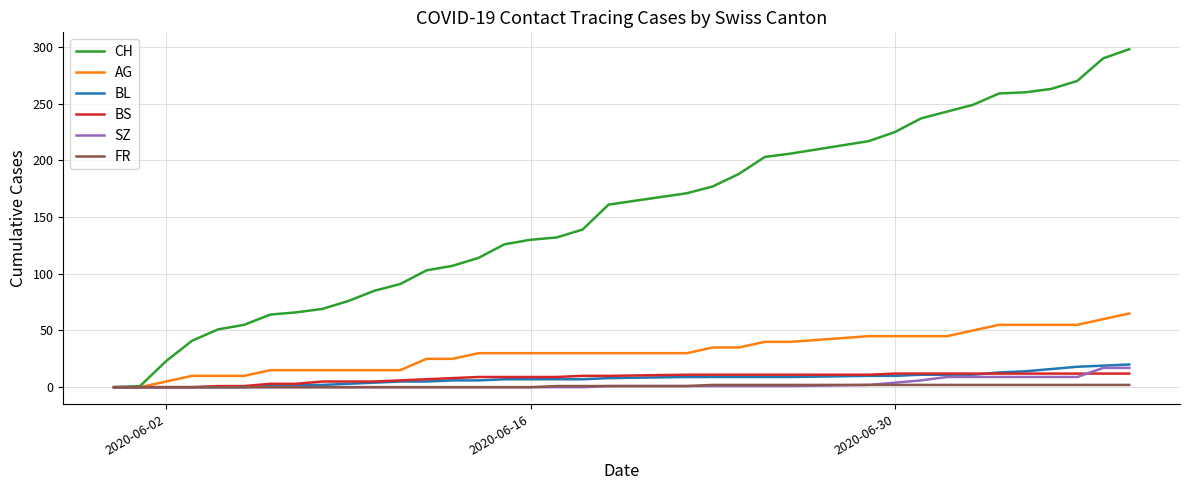

Which series has the largest range (max minus min)?

CH